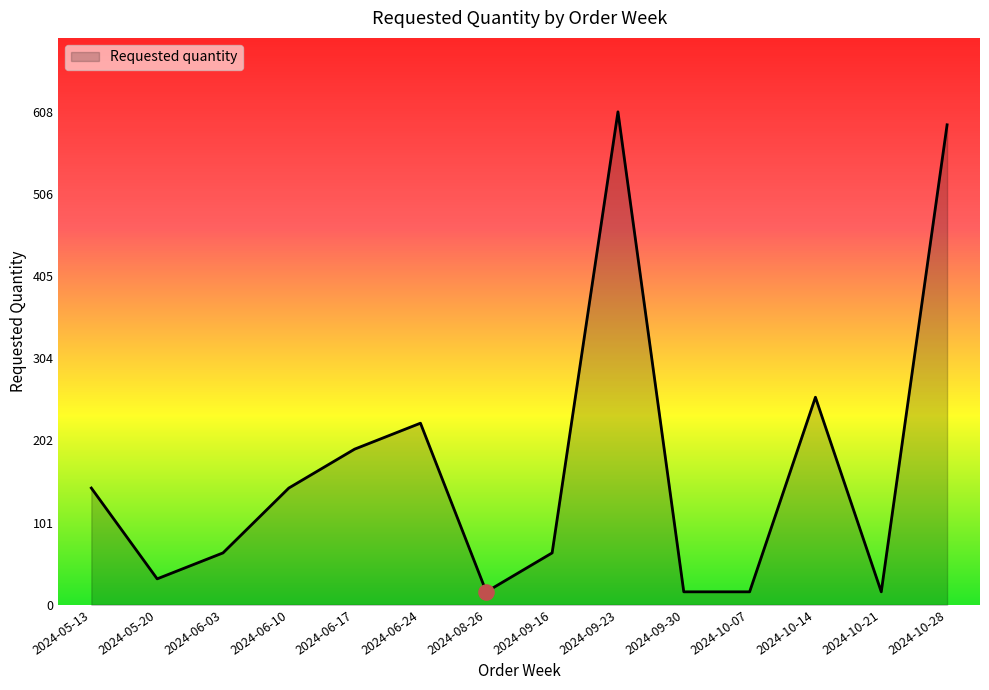

What is the ratio of the value at 2024-10-14 to the value at 2024-06-10?

1.8